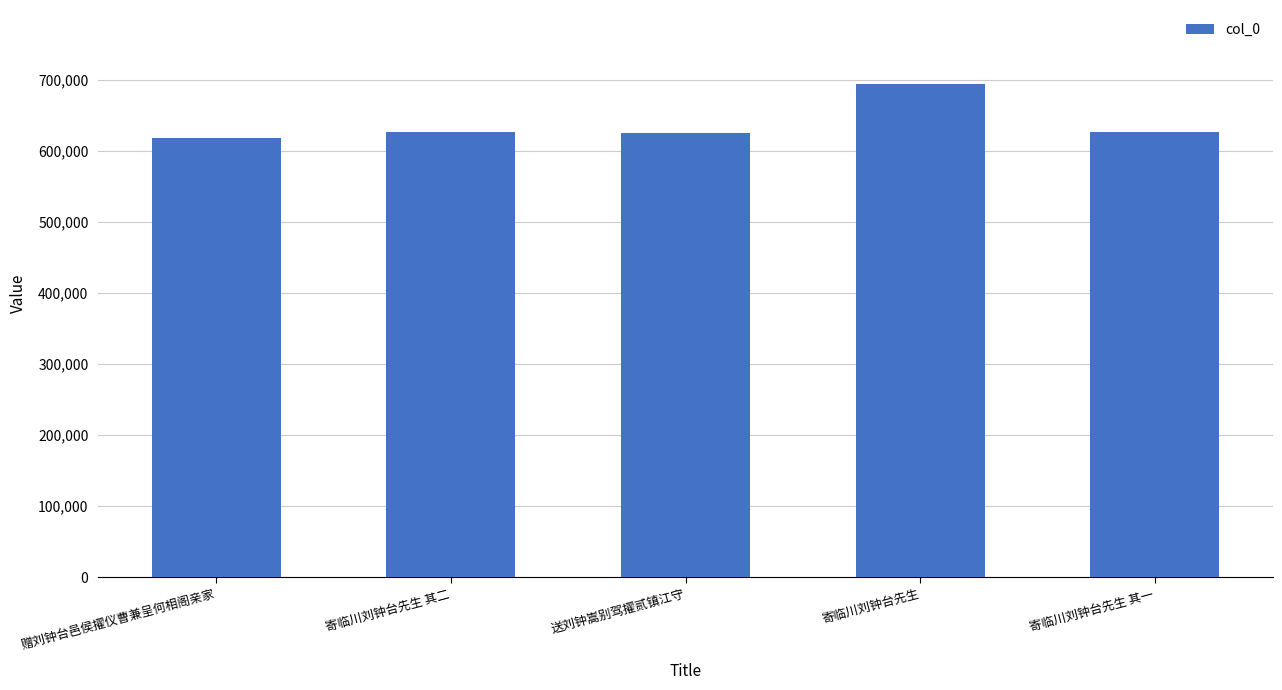

How many bars are there in total?

5